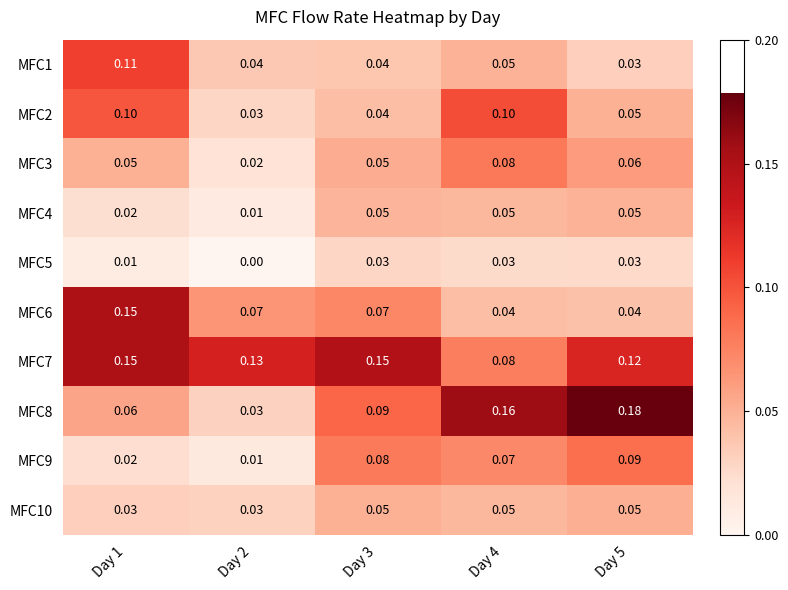

Is the value of MFC8 at Day 5 greater than the value of MFC4 at Day 5?

Yes